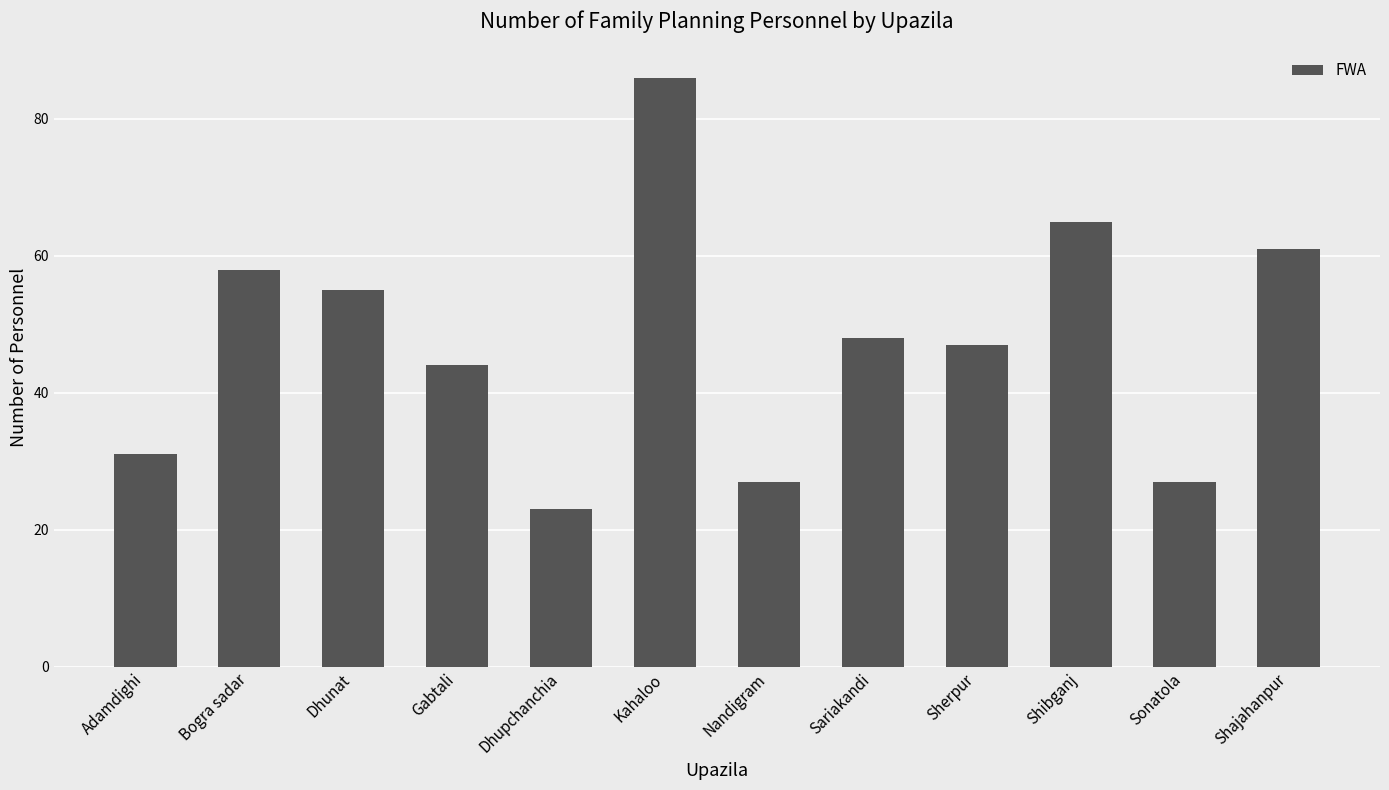

Reading right to left, list all the values displayed in this chart.

Shajahanpur=61	Sonatola=27	Shibganj=65	Sherpur=47	Sariakandi=48	Nandigram=27	Kahaloo=86	Dhupchanchia=23	Gabtali=44	Dhunat=55	Bogra sadar=58	Adamdighi=31